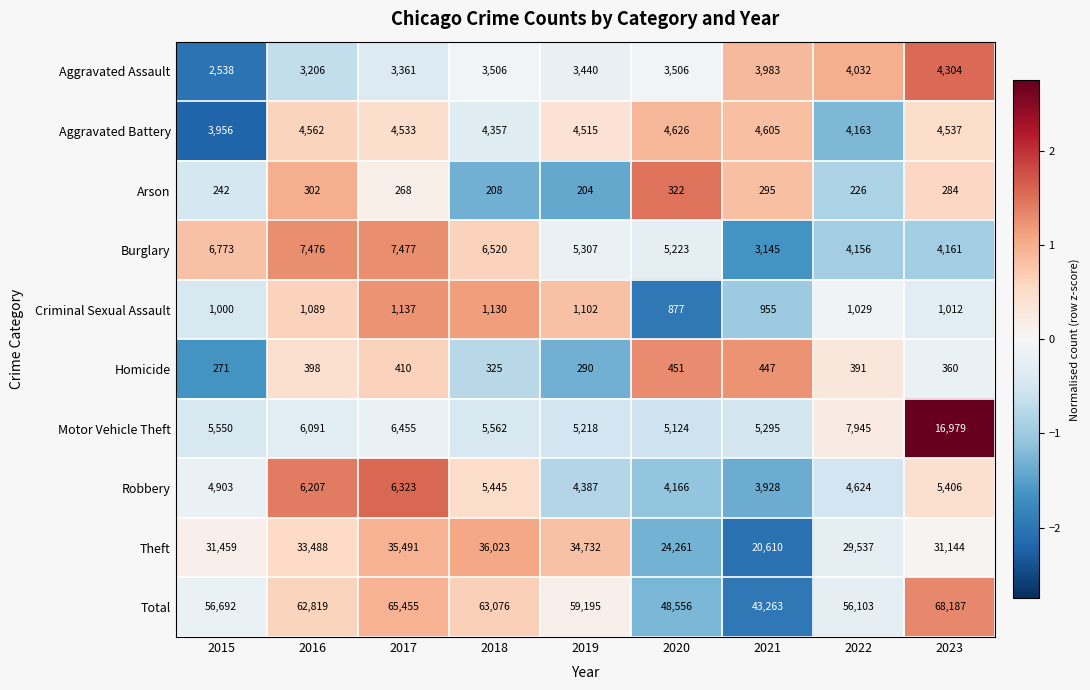

The value of Robbery at 2017 is 10572. True or false?

False